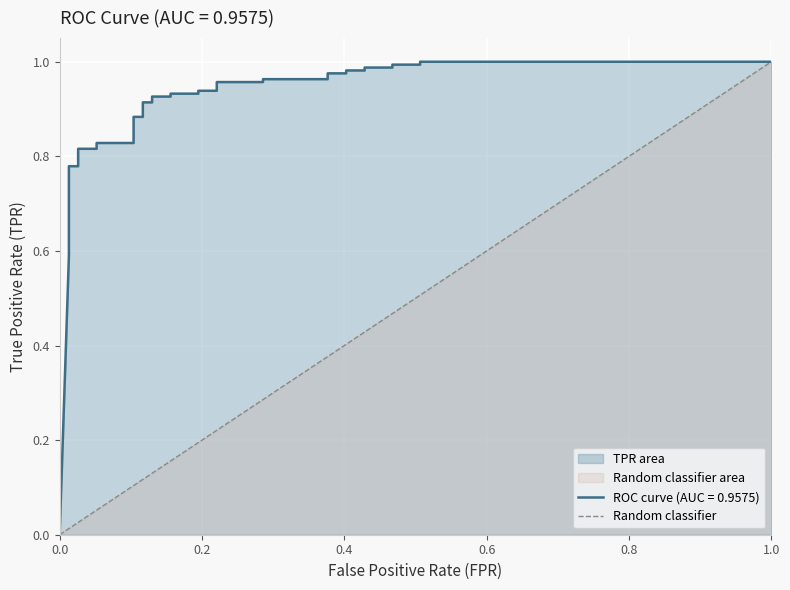

How many positive values are there?

35